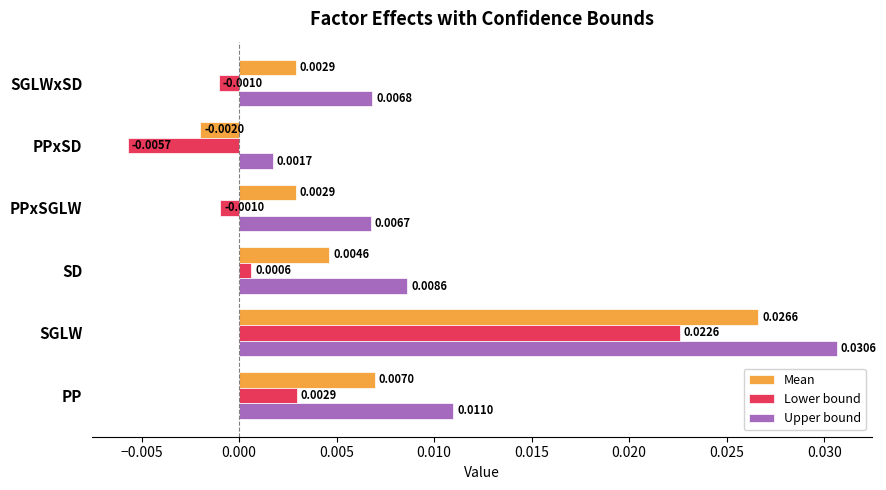

Rank the categories by Upper bound value from lowest to highest.

PPxSD, PPxSGLW, SGLWxSD, SD, PP, SGLW